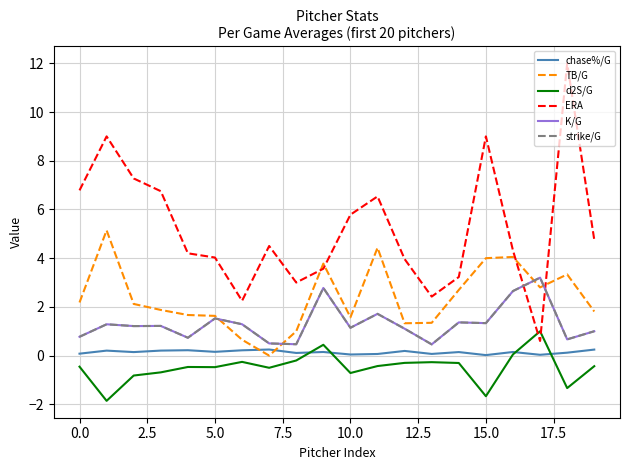

Is this an area chart (filled region under the line)?

No